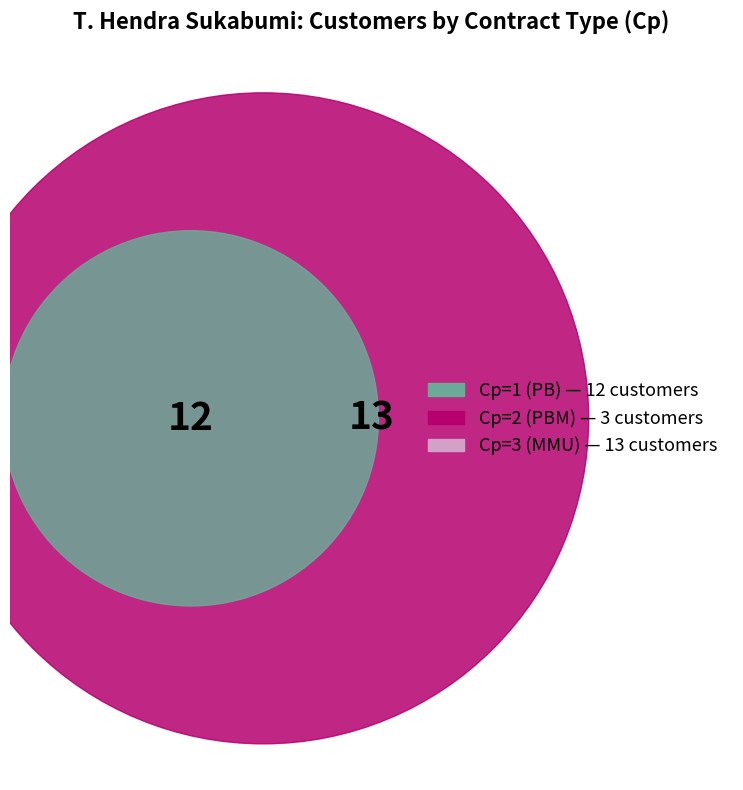

How many segments does this pie chart have?

3